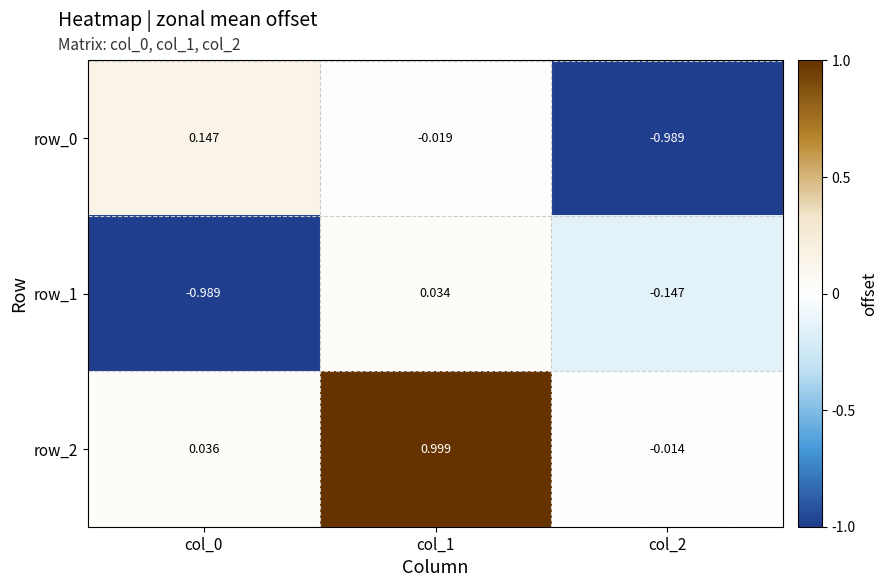

What is the difference between the highest and lowest values at col_1?

1.0